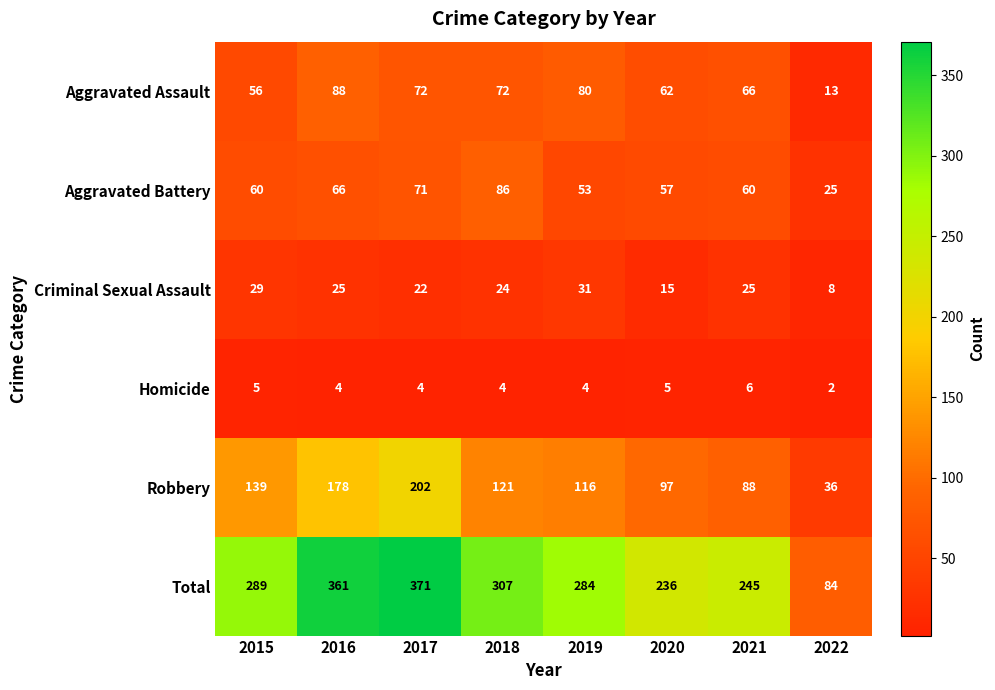

What is the maximum value shown in the chart?

371